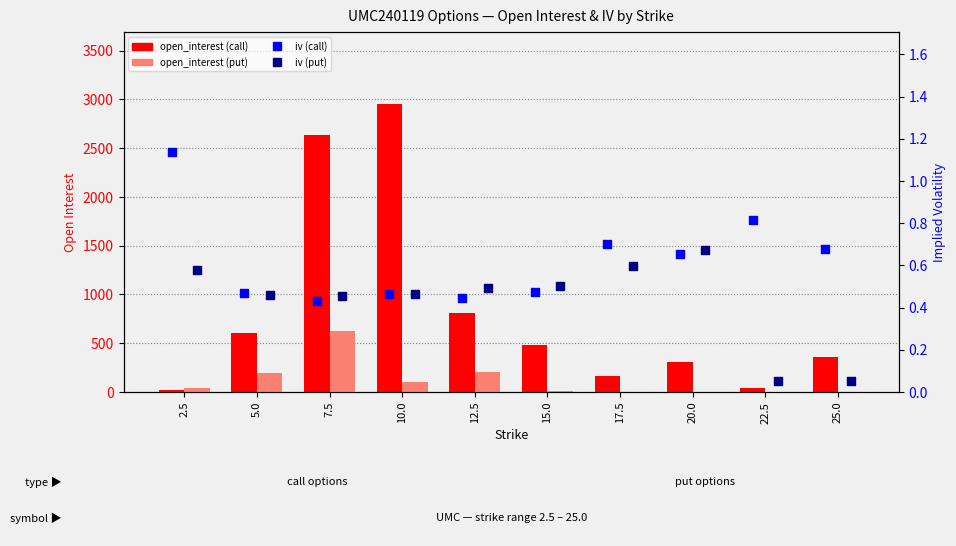

Which series has the largest total across all categories?

open_interest (call)